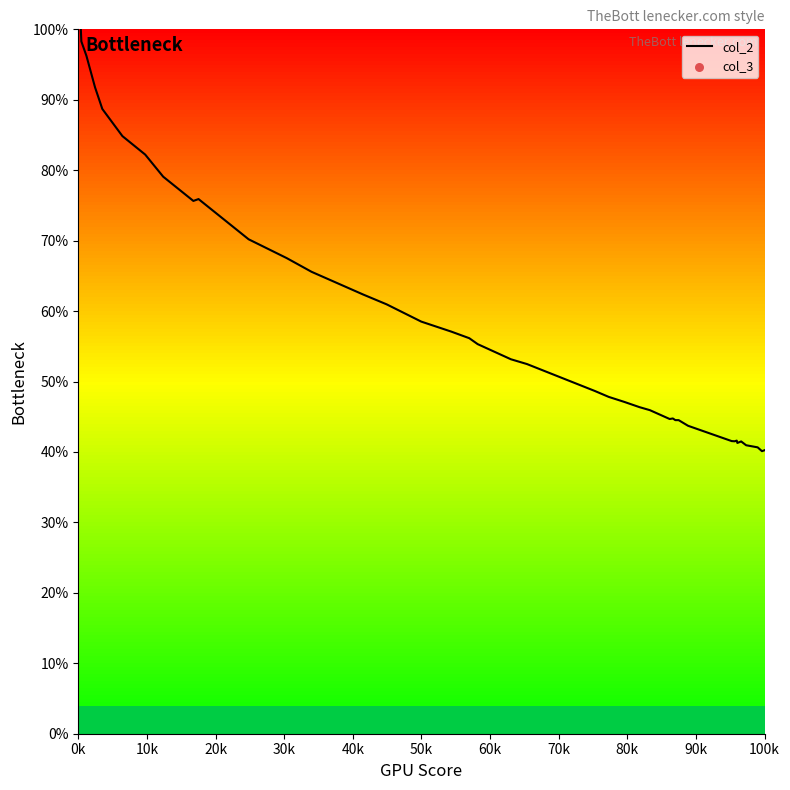

What is the minimum value shown in the chart?

40.1